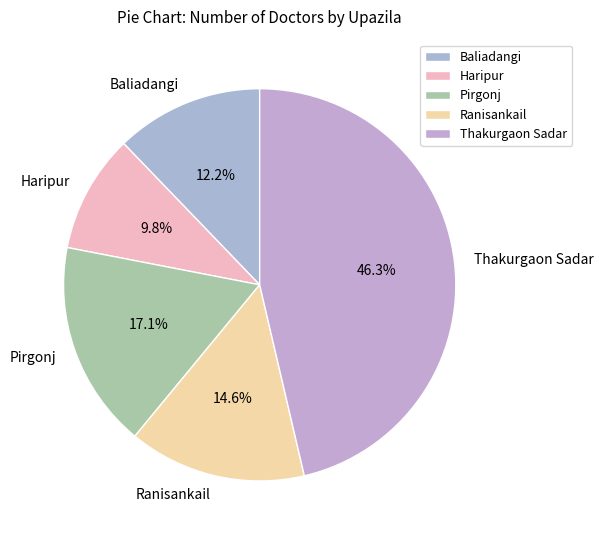

What percentage is NOT represented by Thakurgaon Sadar?

53.7%